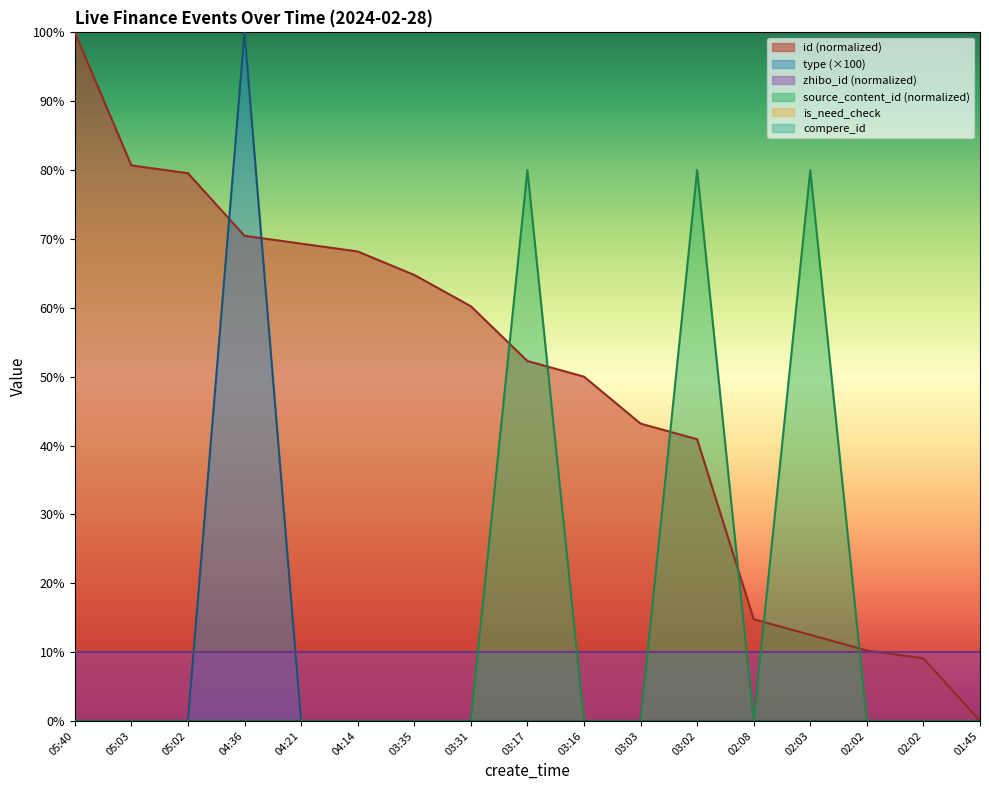

Which series changed the most between 05:40 and 04:14?

id